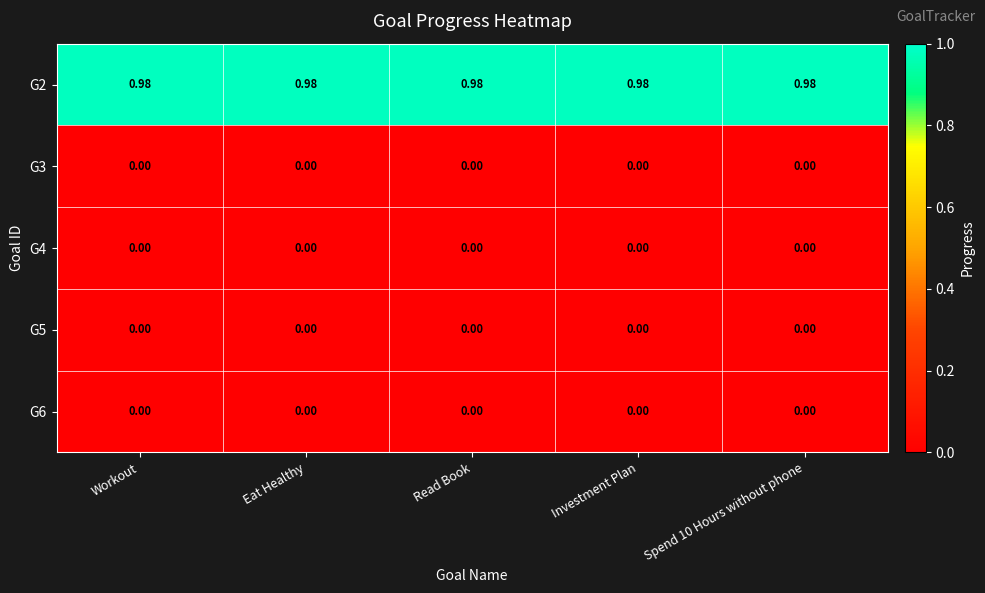

Count the number of categories in the chart.

5